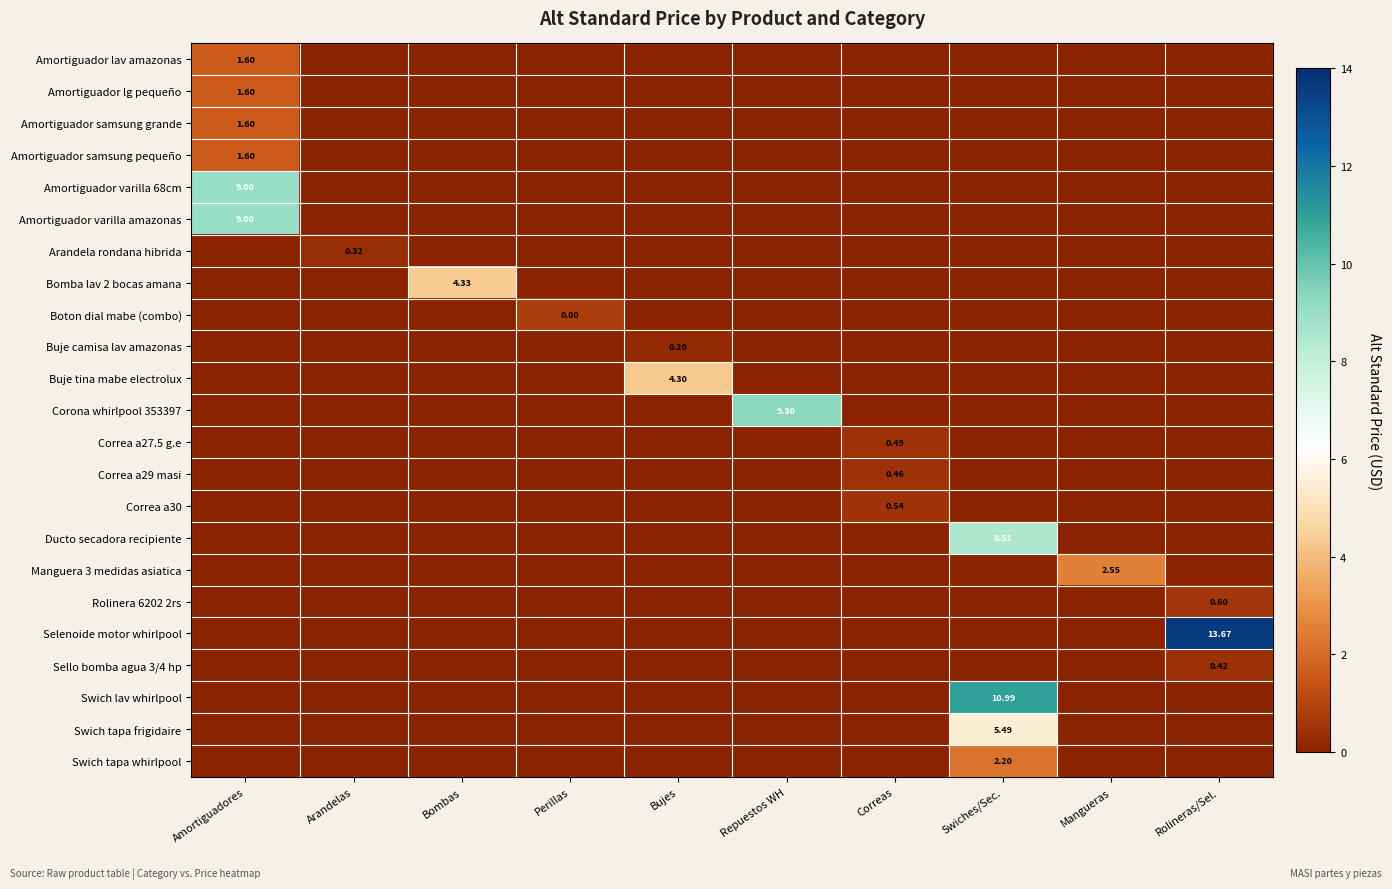

At how many categories does at least one series exceed 4?

6